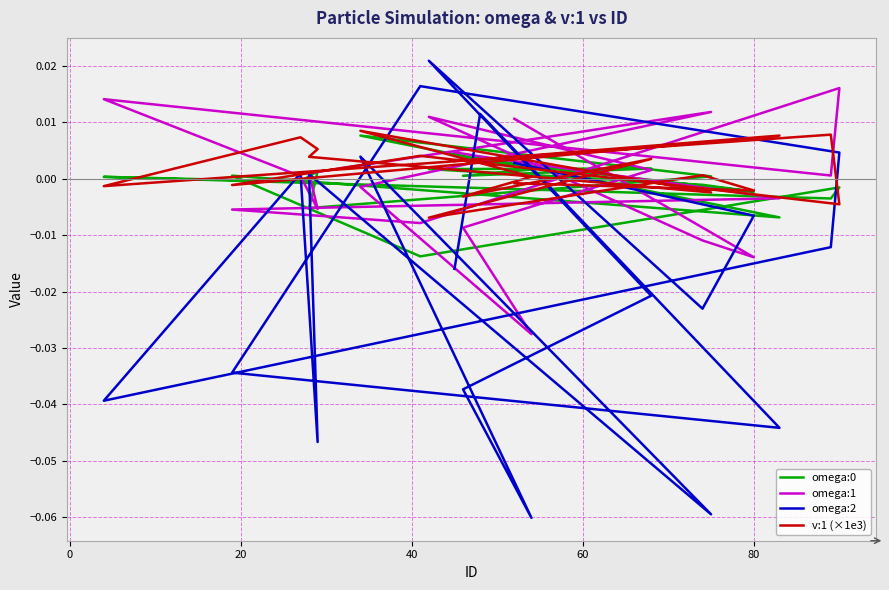

How many values in the omega:2 series are below 0?

12